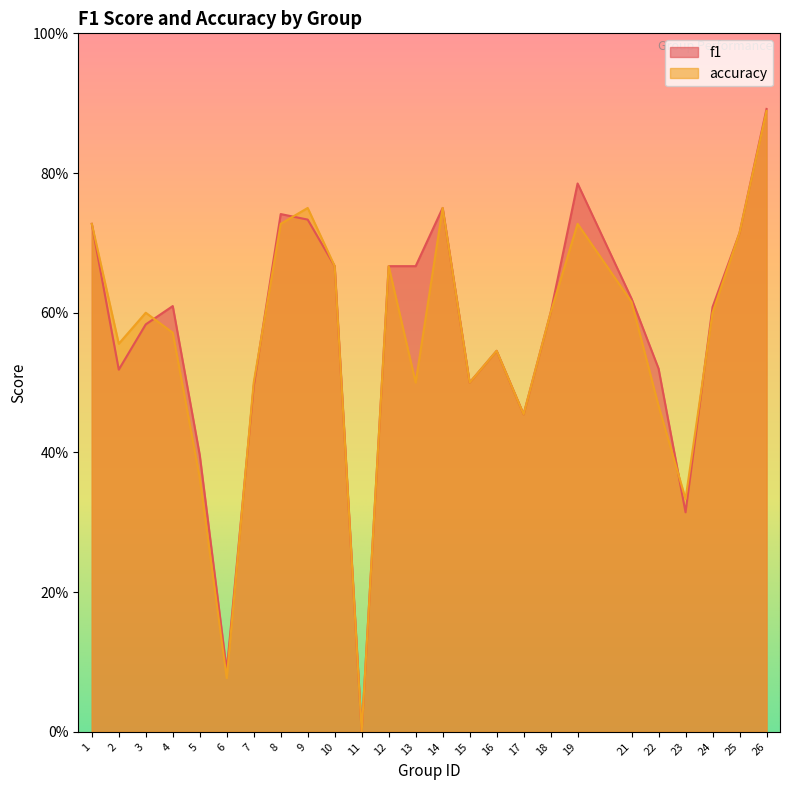

Does the chart have visible grid lines?

No